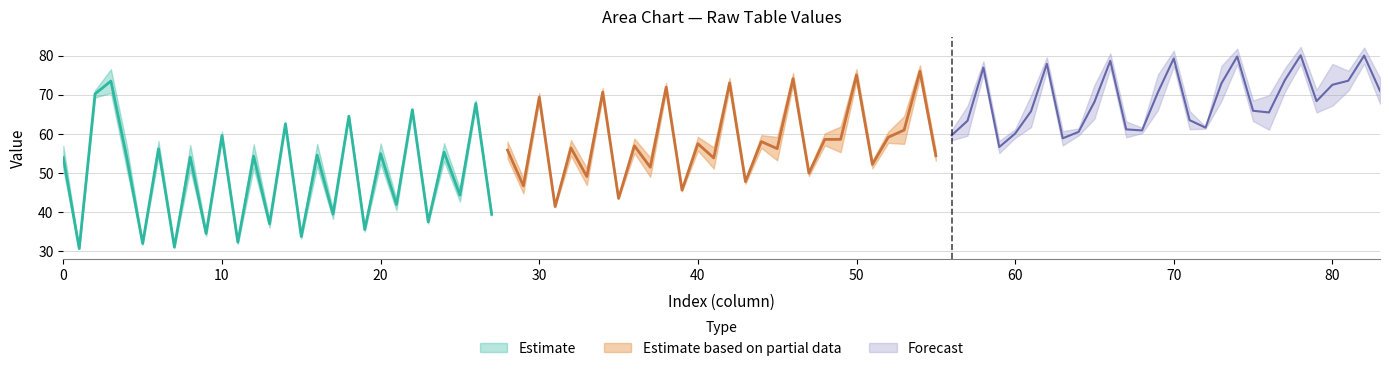

What is the minimum value shown in the chart?

30.6